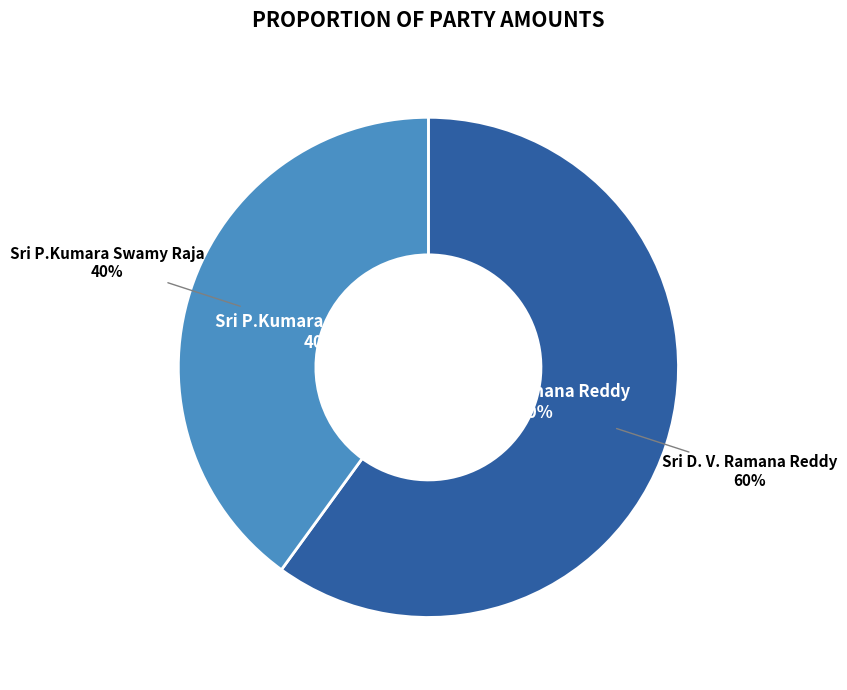

How many slices are in this pie chart?

2